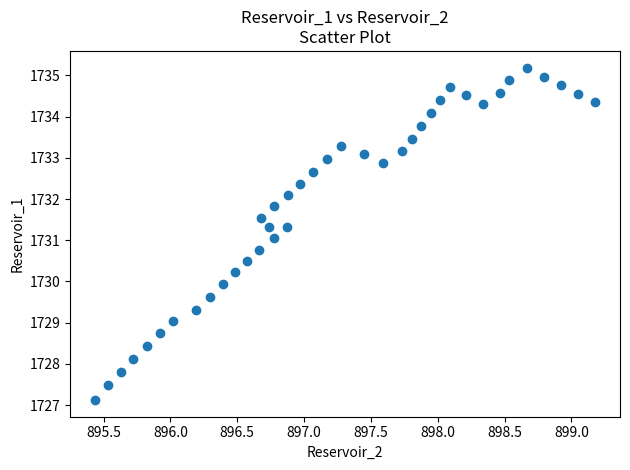

What is the range of X values (max minus min)?

3.7